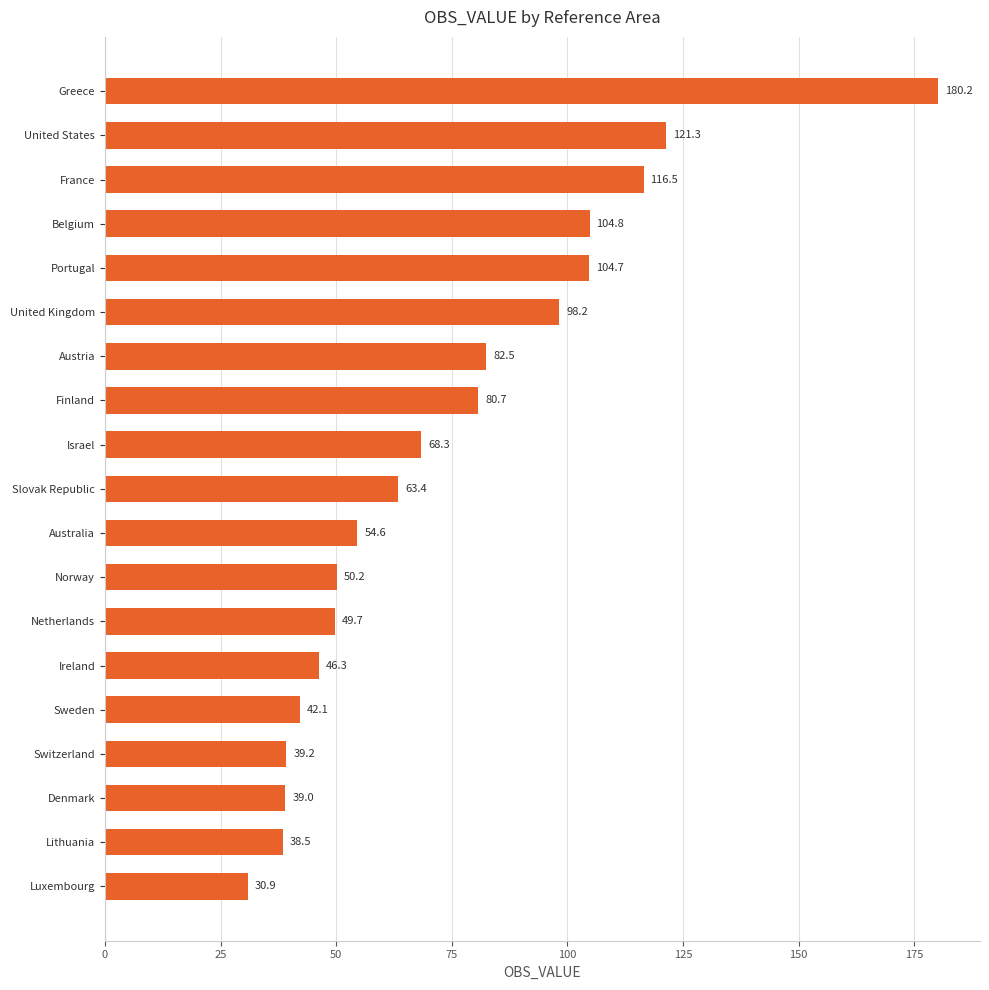

Are the bars grouped side by side (vs. stacked)?

No